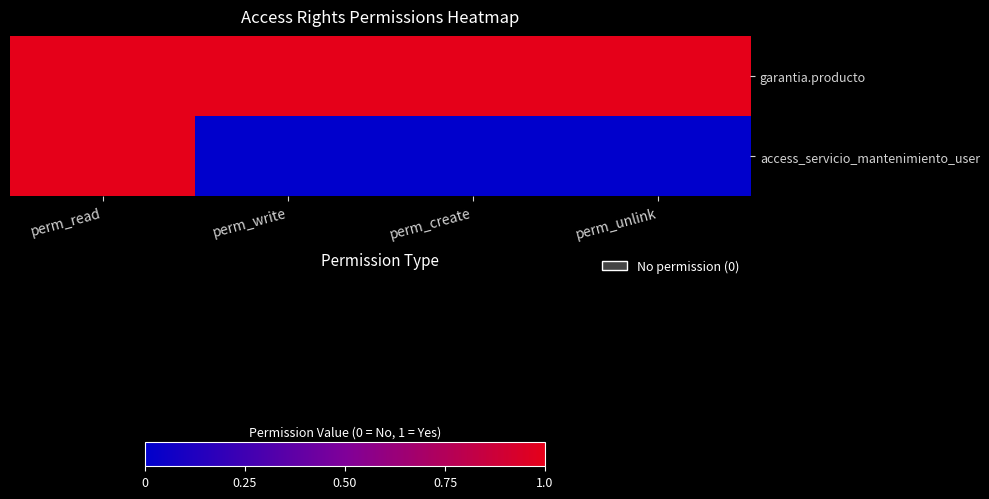

Reading right to left, list all the values displayed in this chart.

garantia.producto: perm_unlink=1	perm_create=1	perm_write=1	perm_read=1
access_servicio_mantenimiento_user: perm_unlink=0	perm_create=0	perm_write=0	perm_read=1